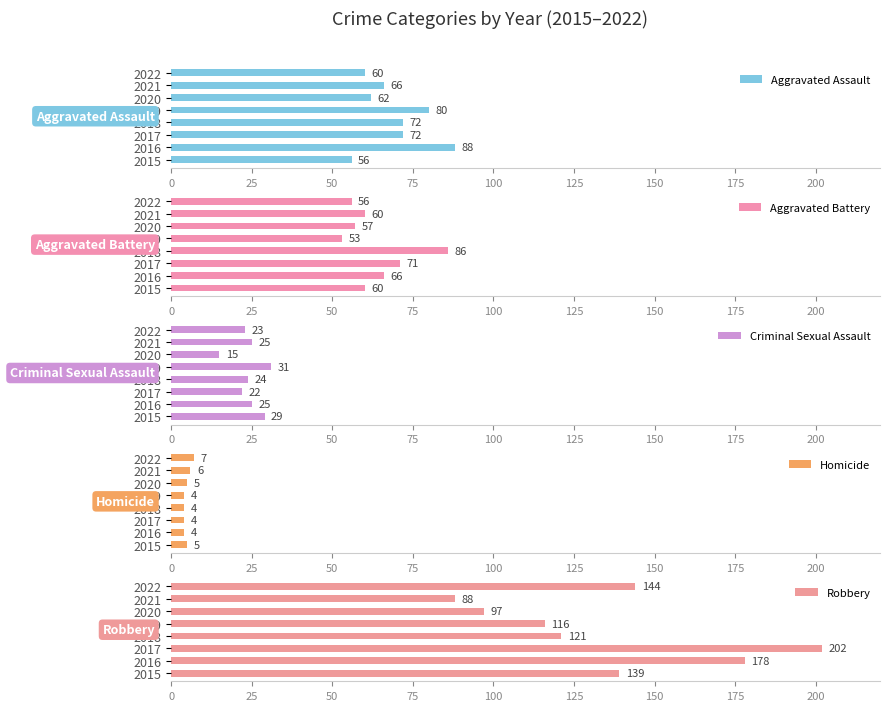

At how many categories does at least one series exceed 185?

1